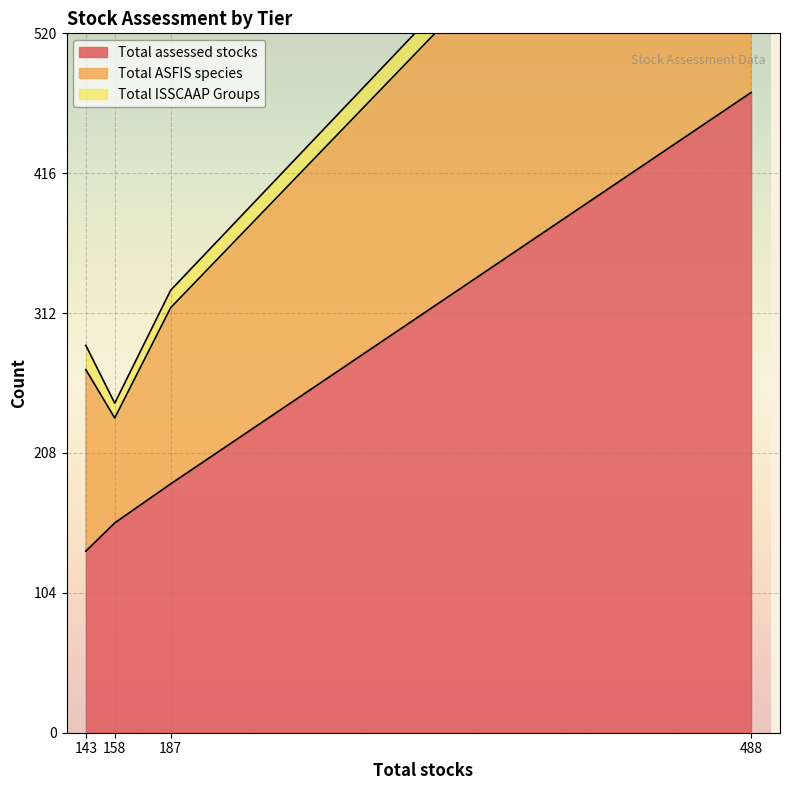

What is the difference between the maximum and minimum values in the Total assessed stocks series?

341